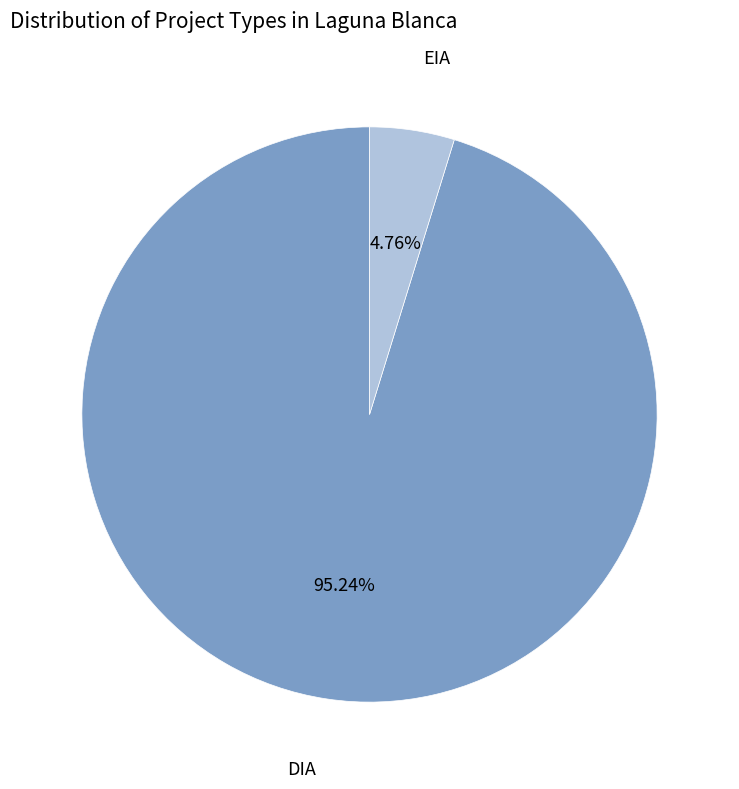

Is there a majority slice in this chart?

Yes